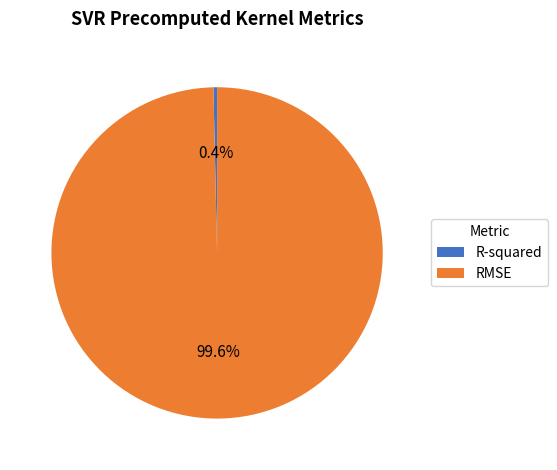

To the nearest percent, what is the difference between the largest and smallest slice percentages?

99%